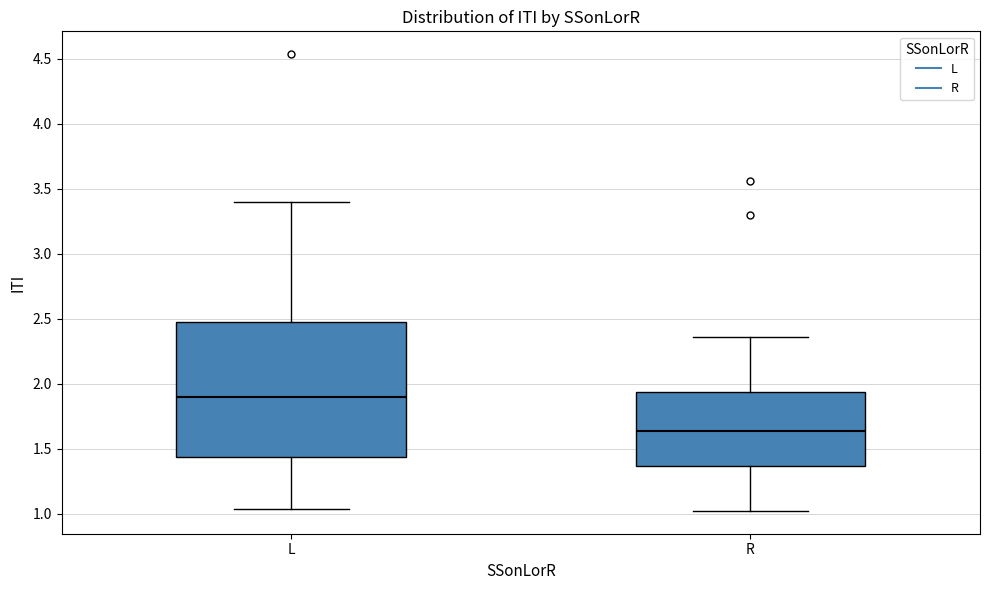

Reading left to right, read every box against the y-axis: the position of its median line, the range the box covers, and the ends of its whiskers. The values are not printed on the chart, so give them approximately, as read against the axis.

L: median 1.90, box 1.45 to 2.45, whiskers 1.05 to 3.40
R: median 1.65, box 1.35 to 1.95, whiskers 1.00 to 2.35